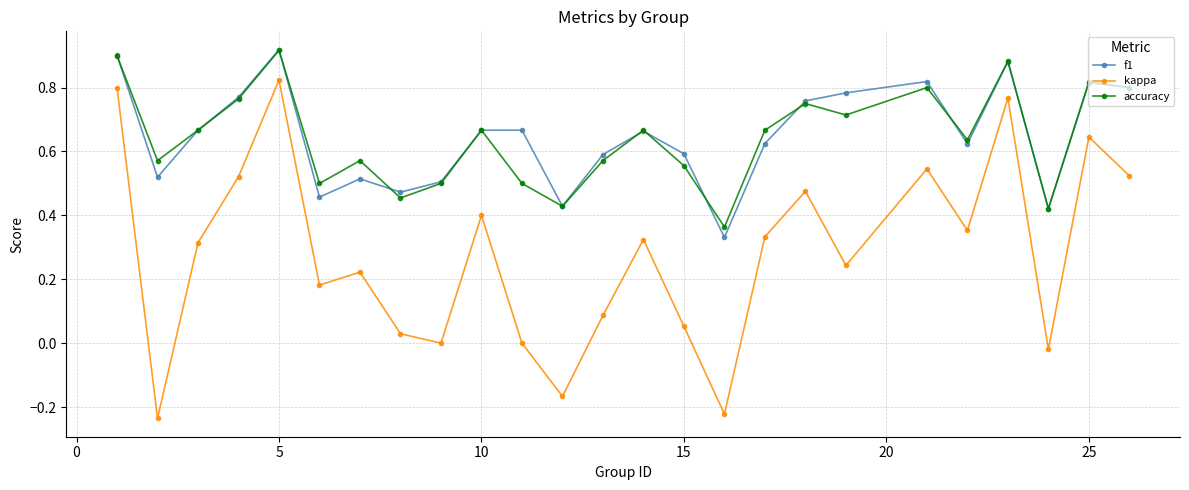

How many interior local valleys does the f1 series have?

7